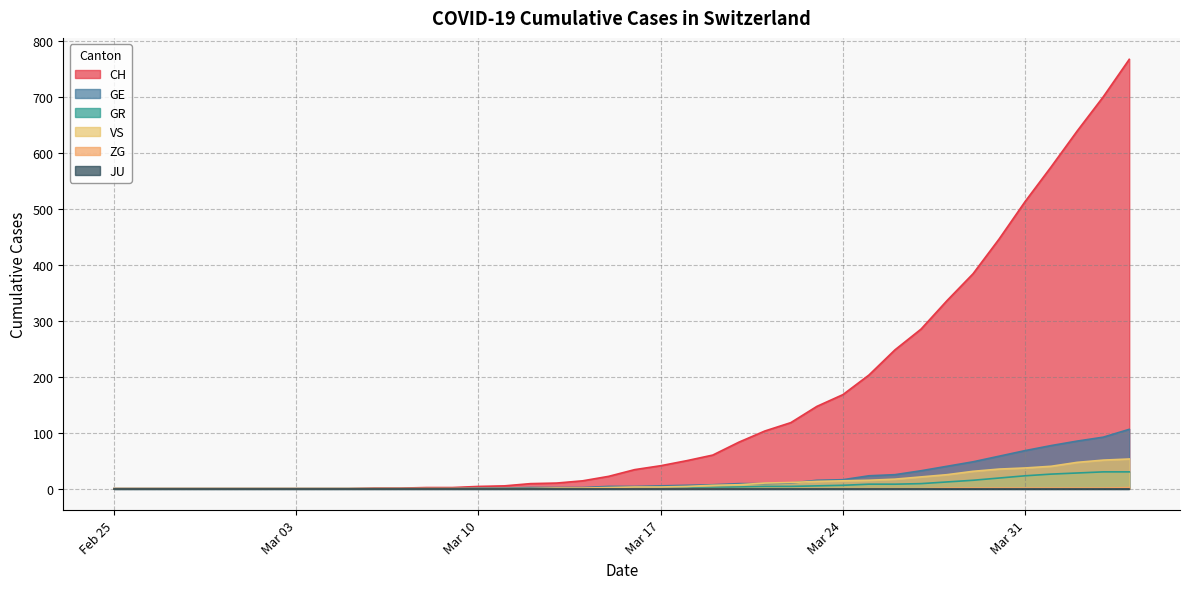

True or false: CH and GR intersect in this chart.

False